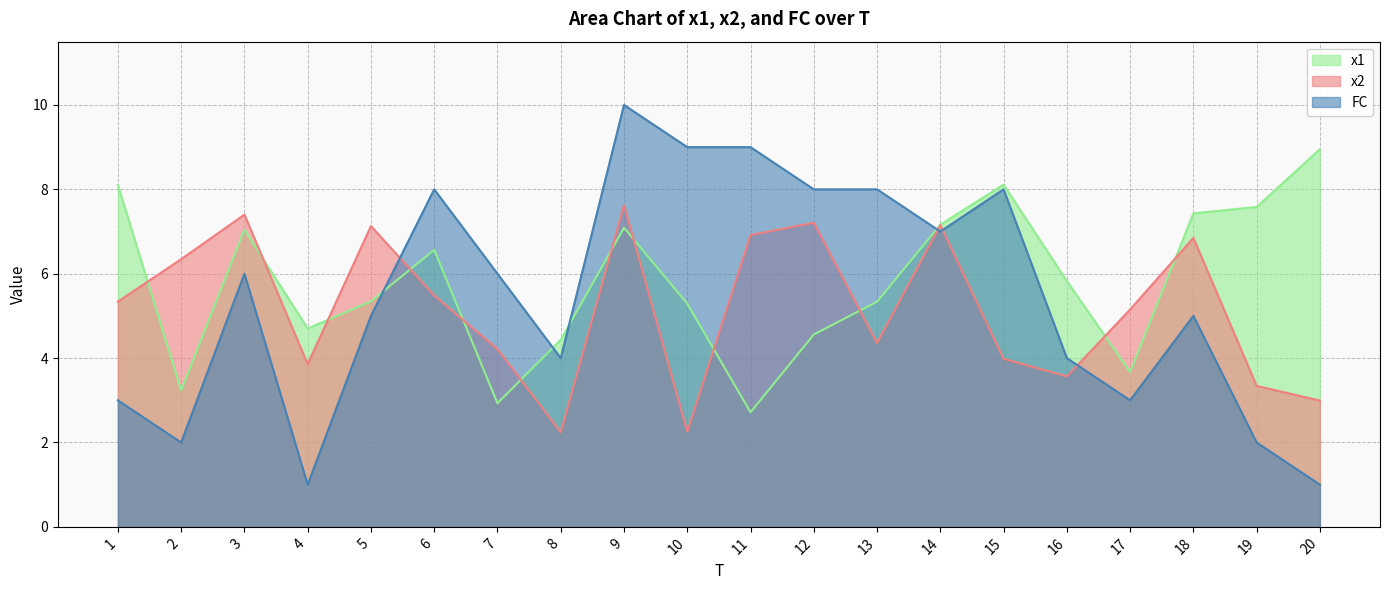

What are all the series names shown in the legend?

x1, x2, FC